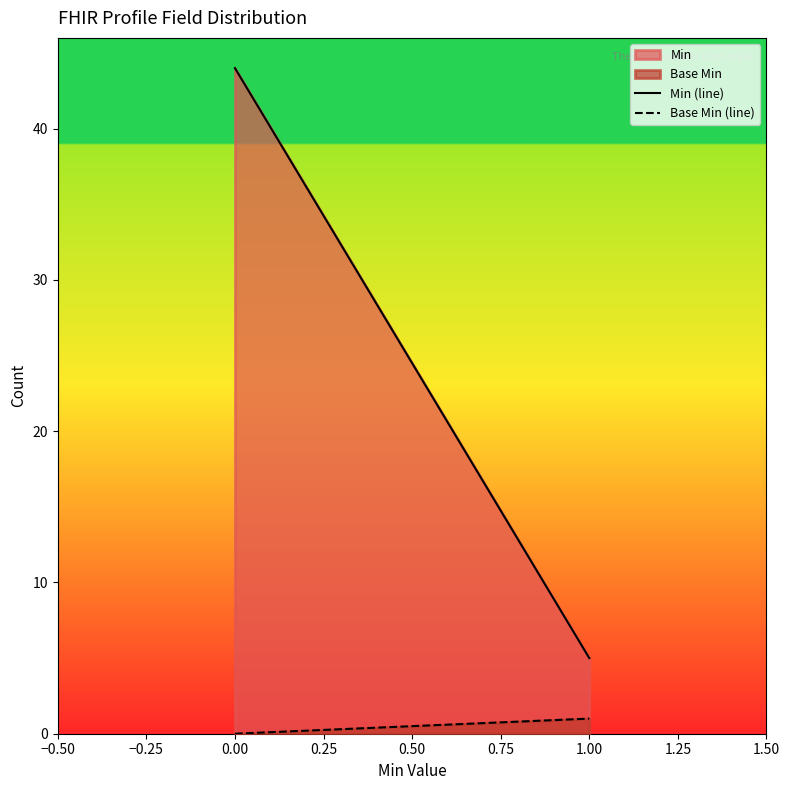

Count the Base Min (line) values in the range 0 to 1.

2